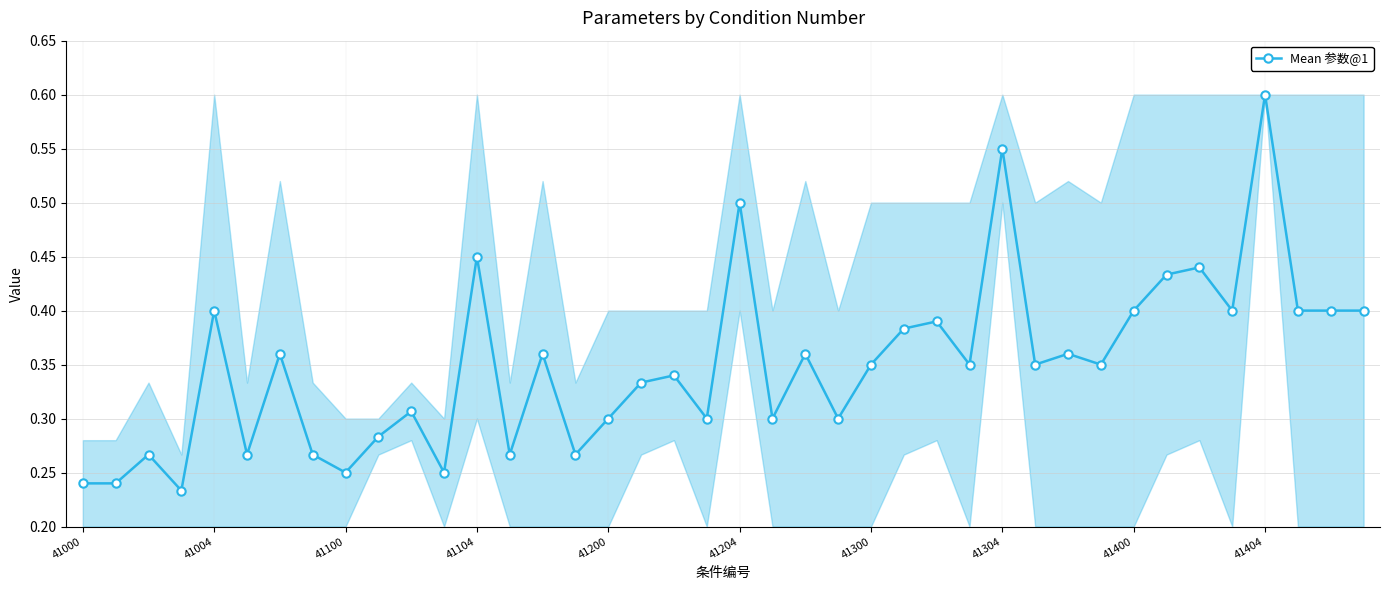

How many values are between 0 and 1?

40